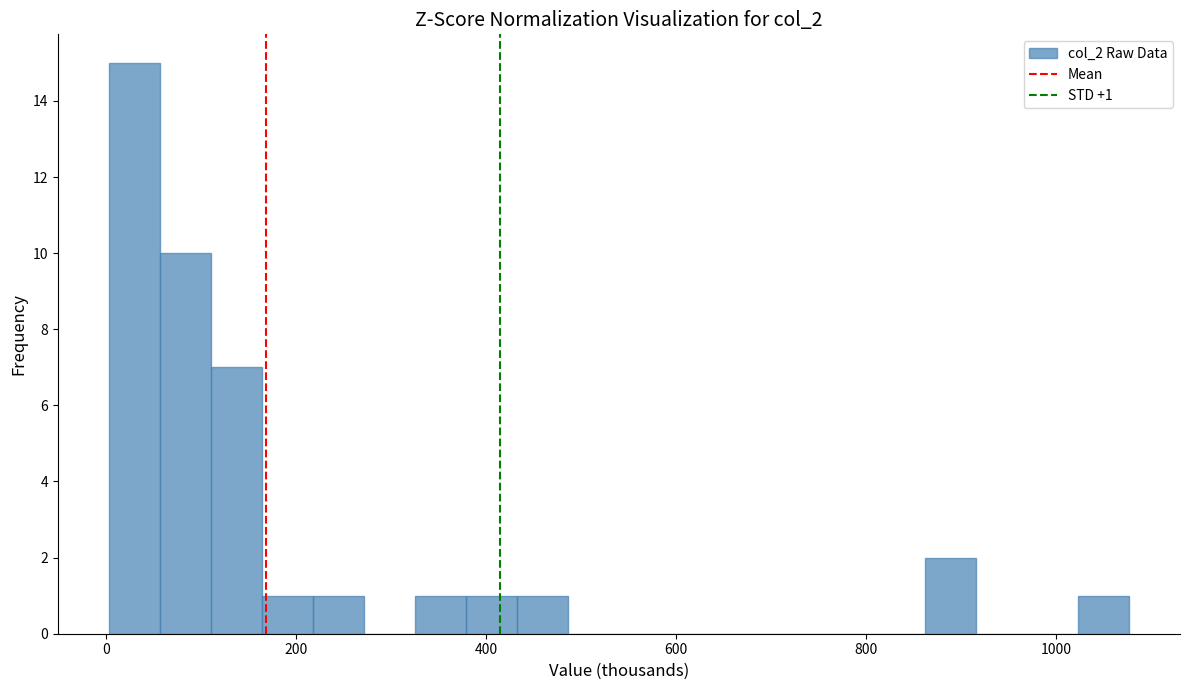

Around what value on the x-axis is the tallest bar? Give the approximate position of its centre, as read against the axis.

20